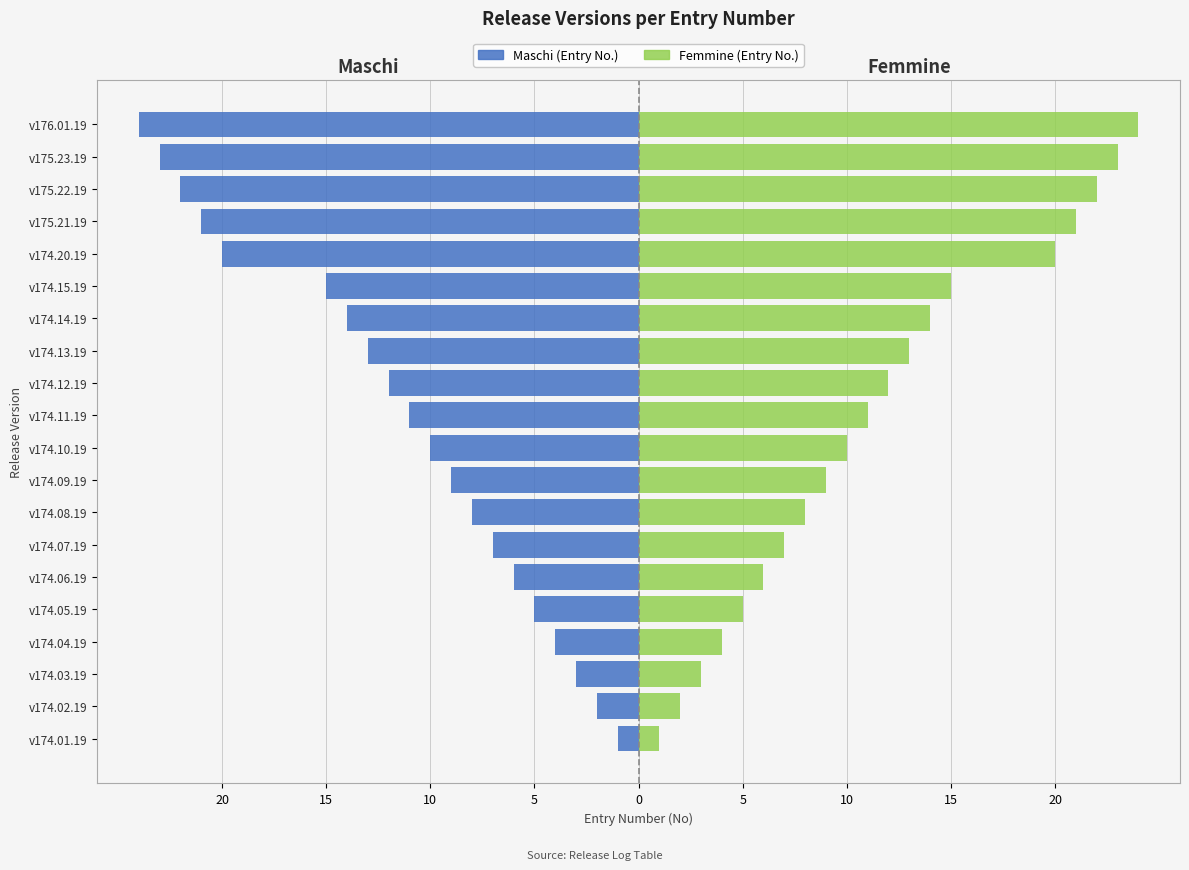

Which series has the largest total across all categories?

Femmine